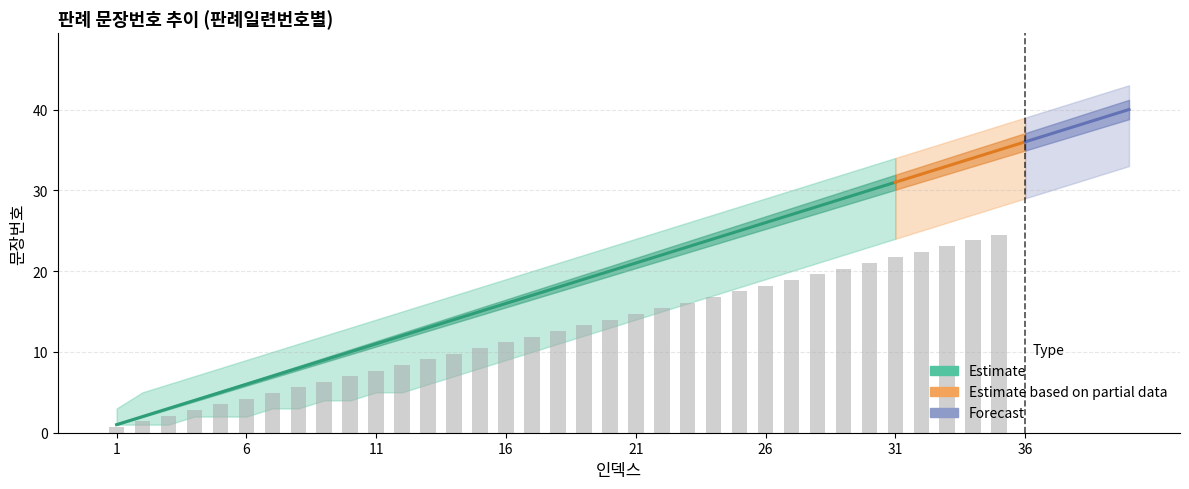

Which has a higher value, 5 or 8?

8